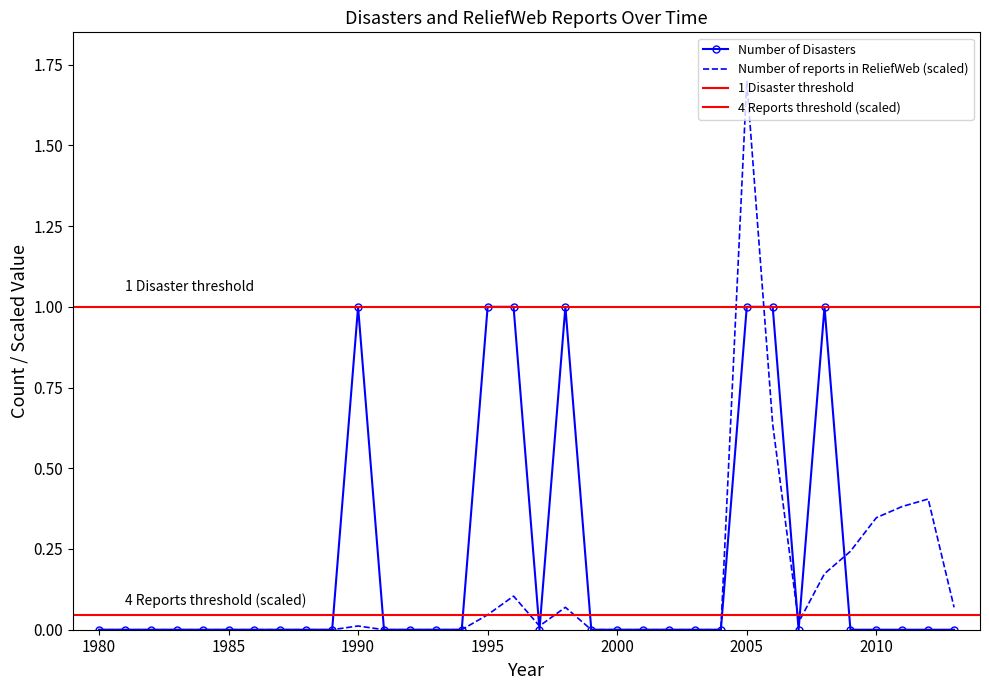

Is the value of Number of Disasters at 1996 greater than the value of Number of reports in ReliefWeb at 1995?

Yes